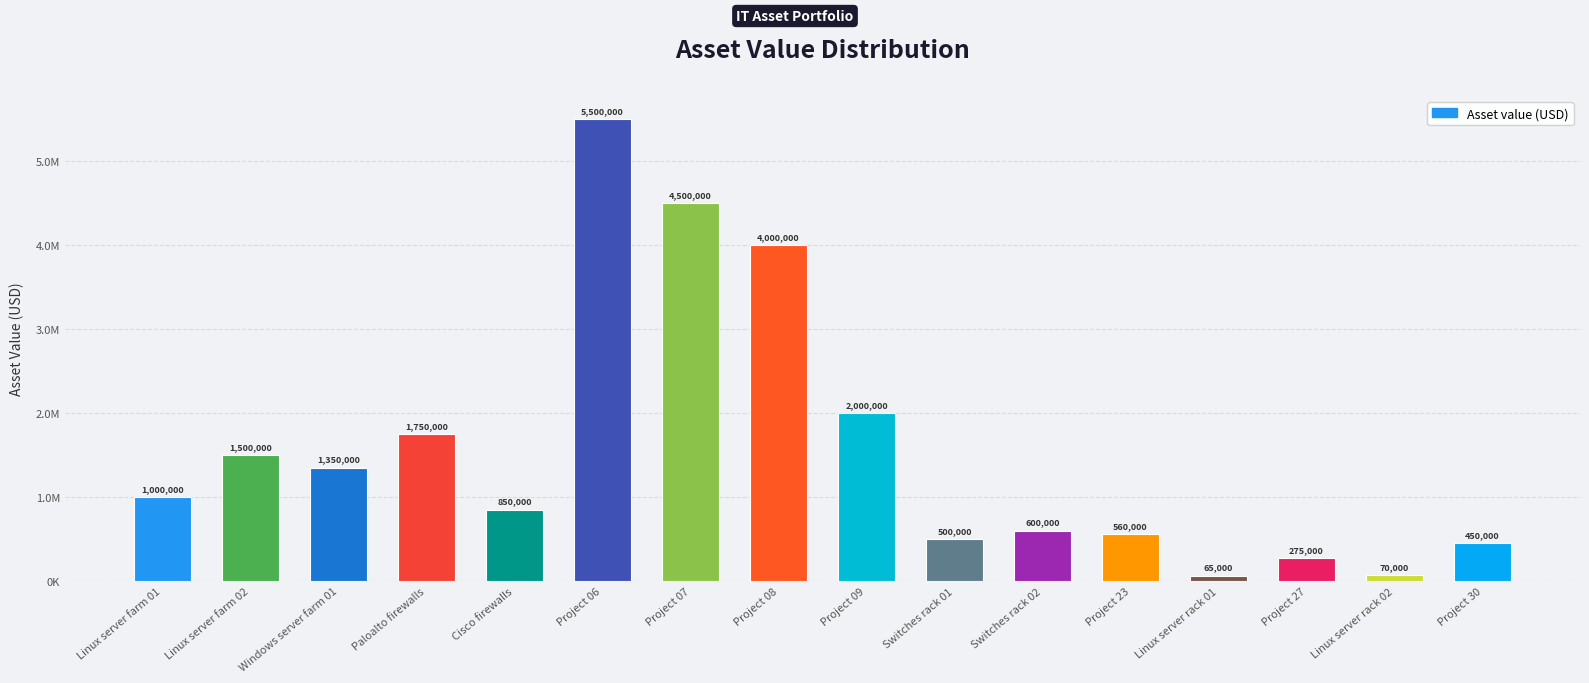

True or false: the data shows 70000 at Linux server rack 02.

True